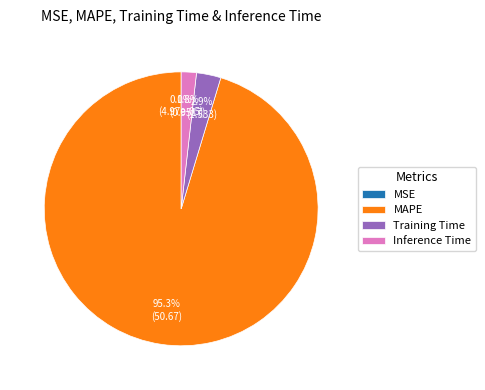

What portion of the pie excludes Training Time?

97.1%